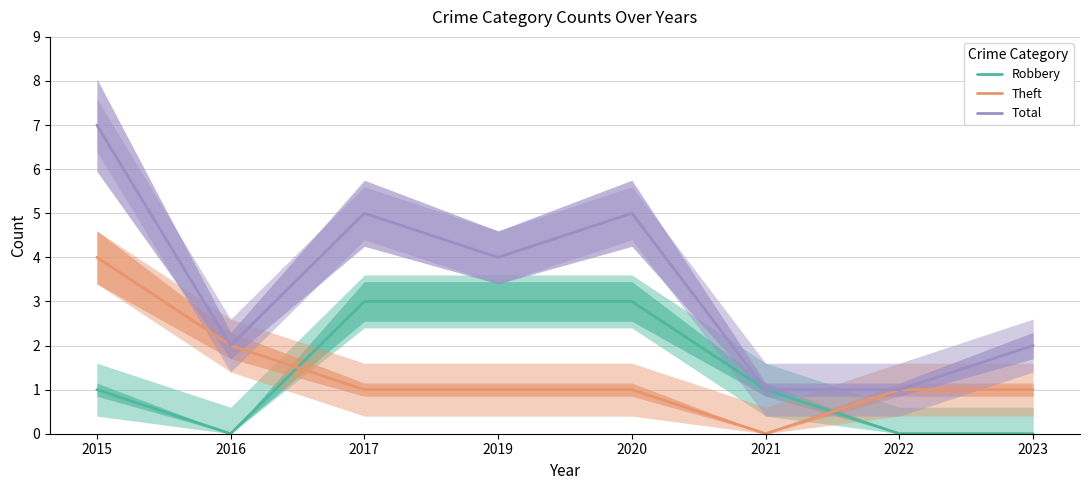

What is the difference between the second highest and second lowest values in the Robbery series?

3